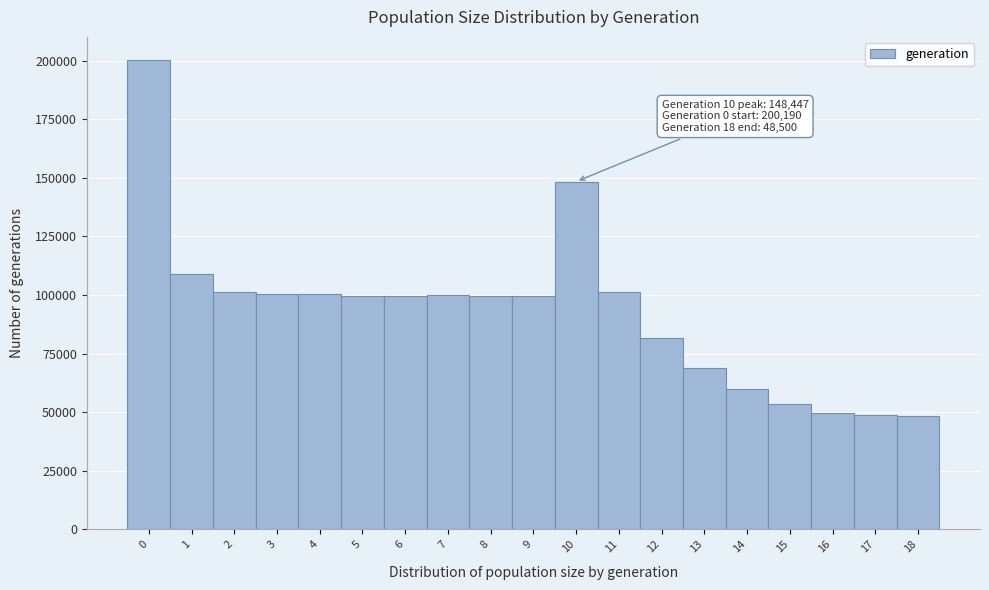

Over which range of the x-axis is the bar tallest?

-0.5 to 0.5